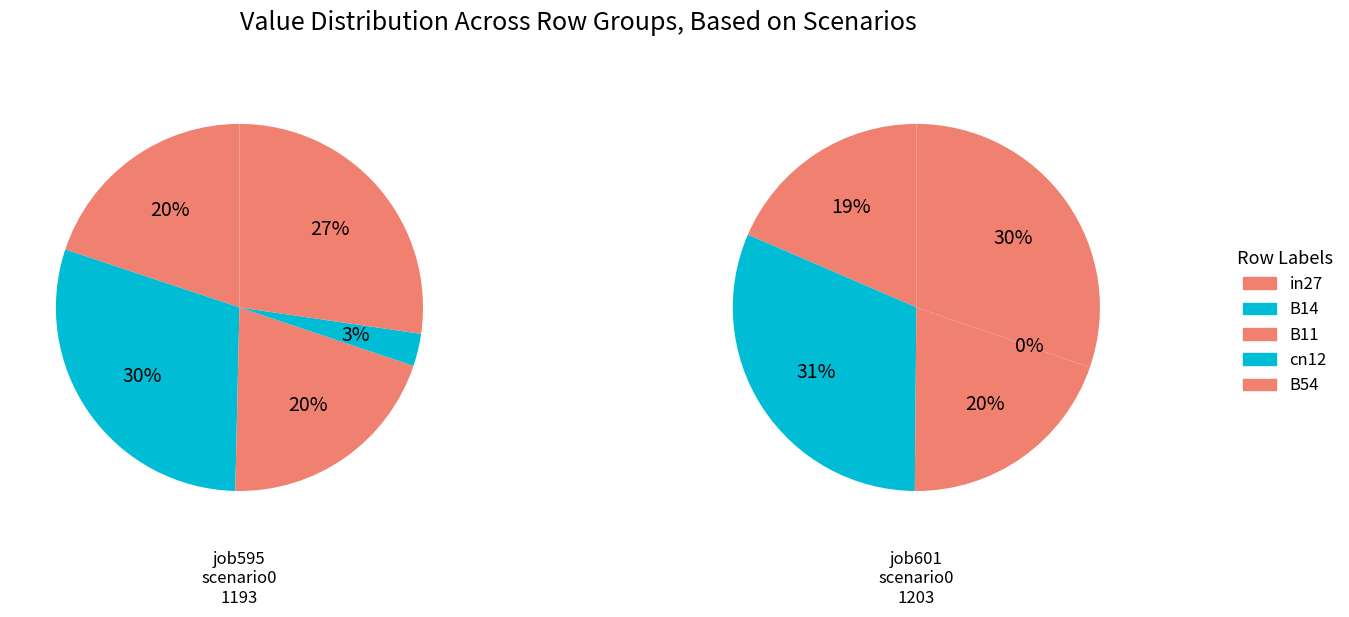

Is B54 the majority of the pie?

No